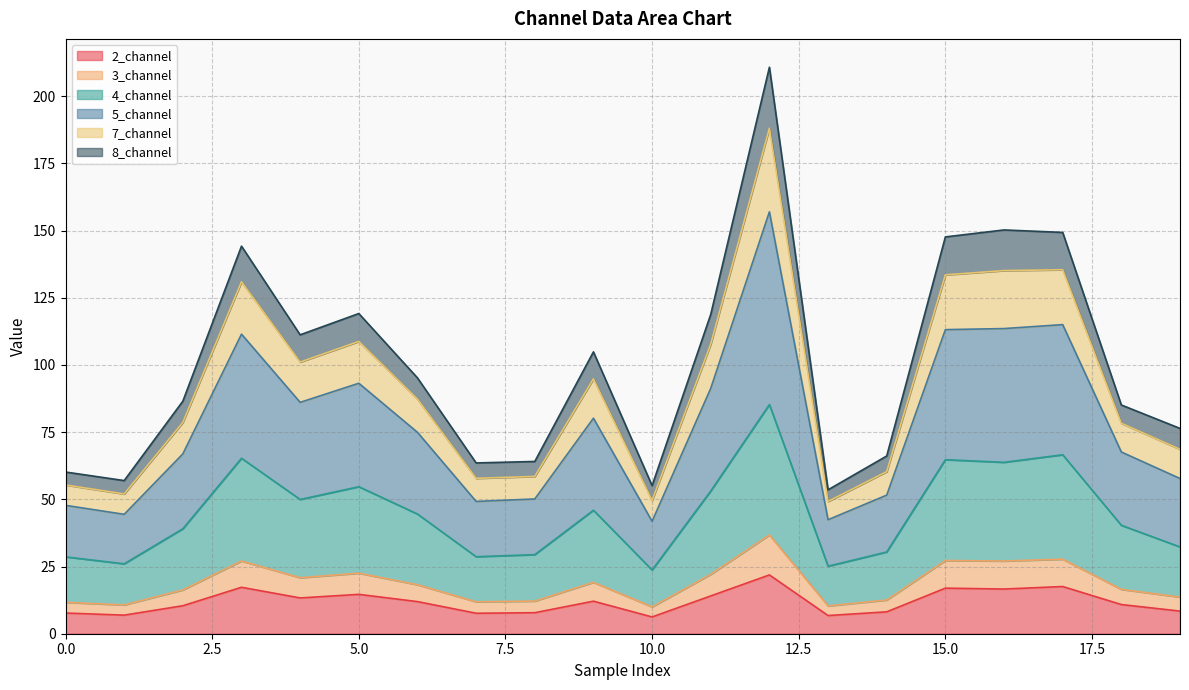

The value of 7_channel at 15 is 29.0. True or false?

False